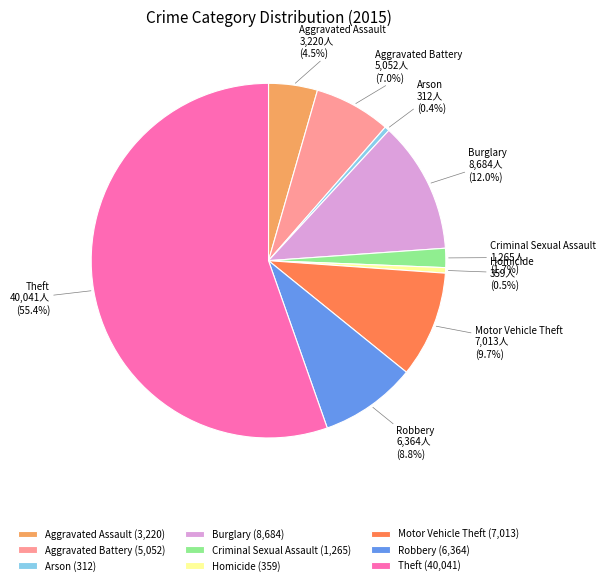

What percentage is the Burglary slice, to the nearest percent?

12%